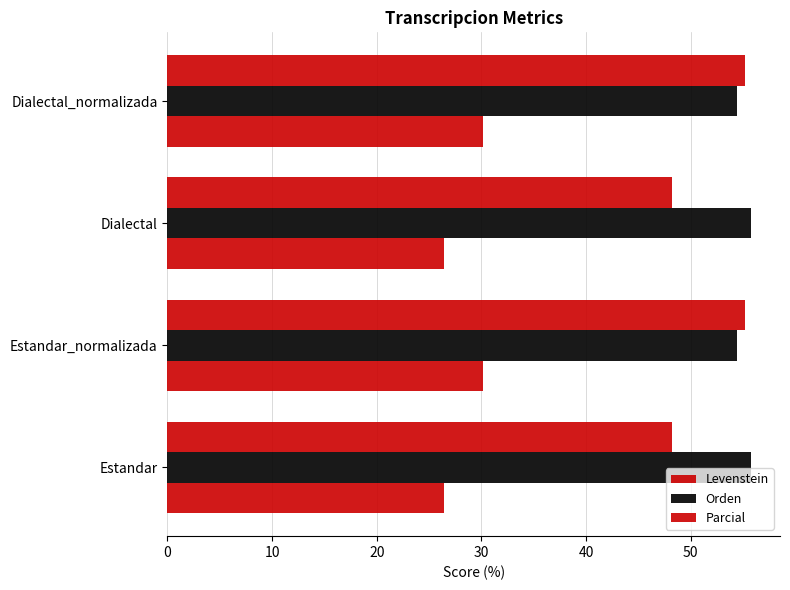

At how many categories does at least one series exceed 55?

4